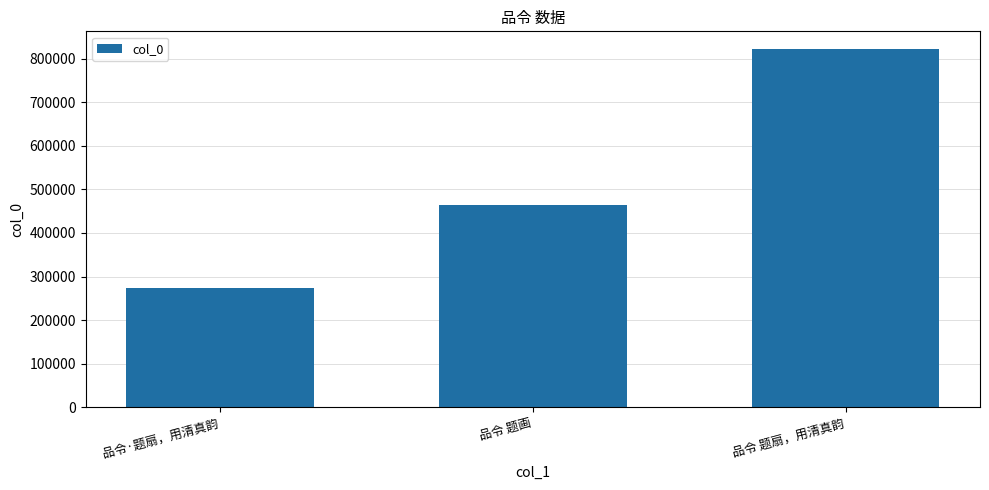

What is the value of the 3rd bar from the left?

821595